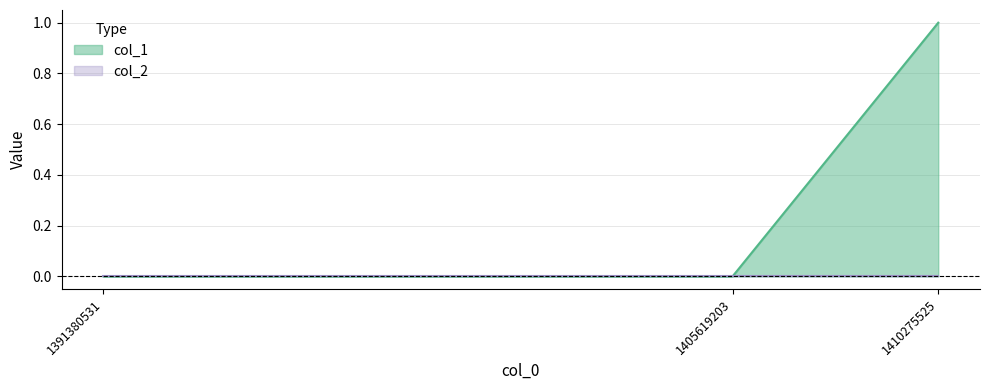

List the labels in order of value, smallest first.

1391380531, 1405619203, 1410275525